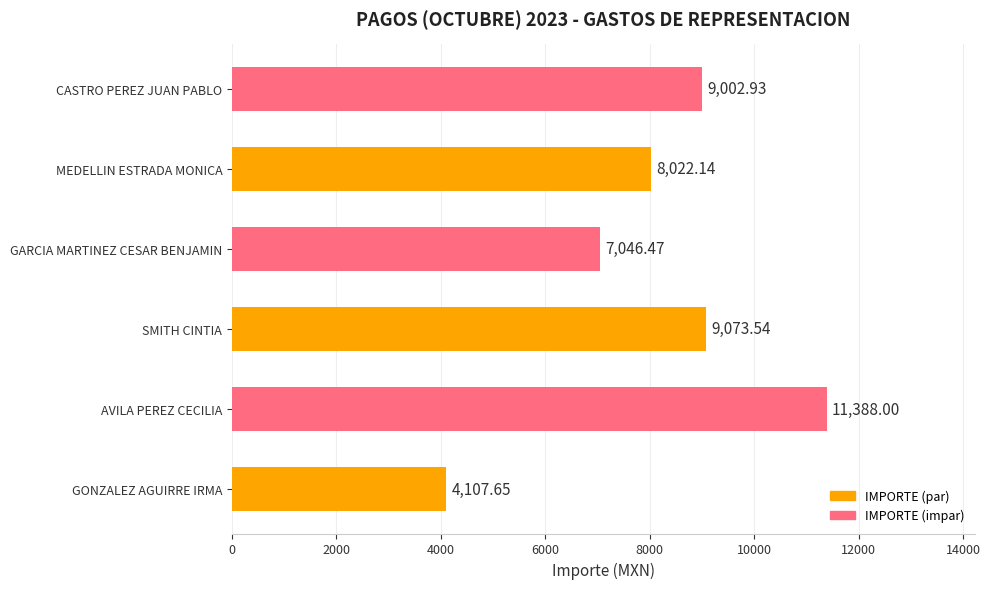

How many values are below 9002?

3